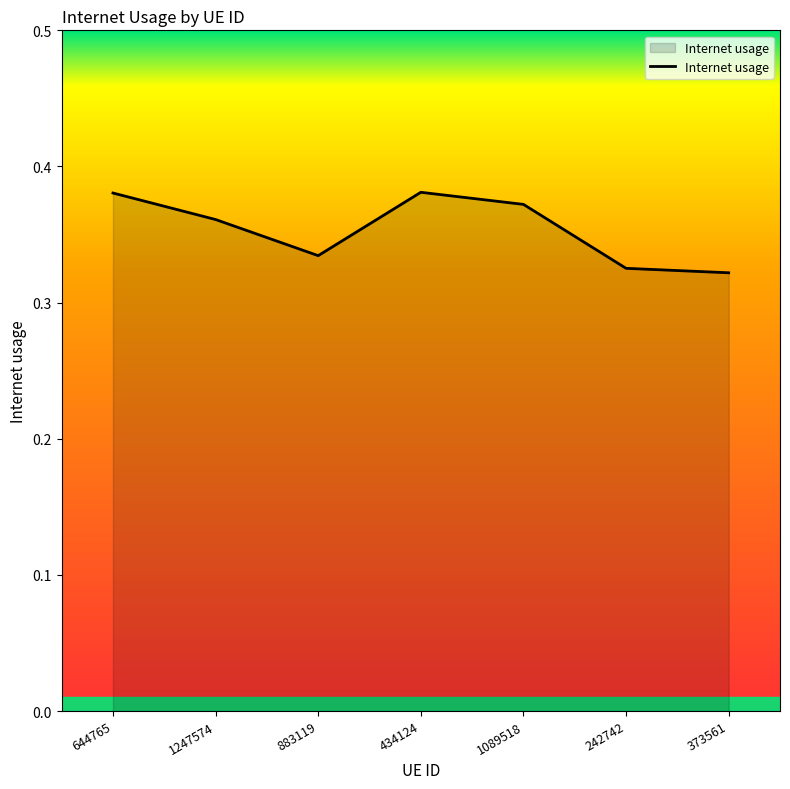

Where is the first local minimum?

883119